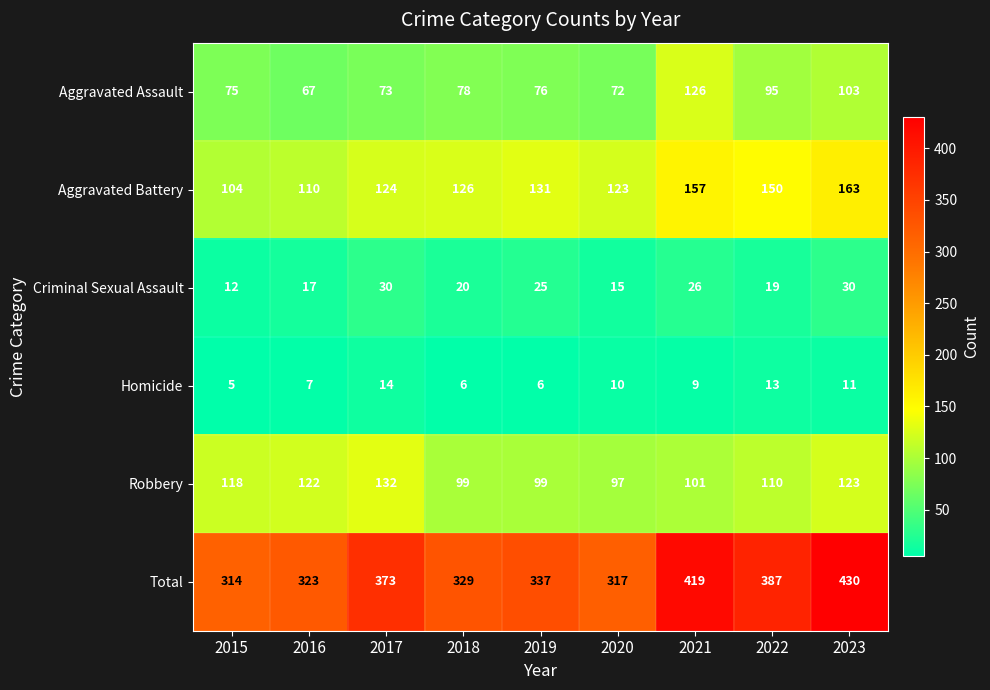

Read the Robbery value at 2017, to the nearest 5.

130